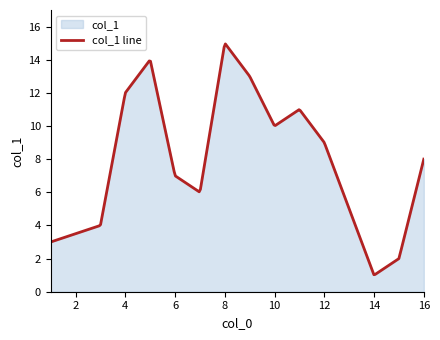

What is the maximum value shown in the chart?

15.0